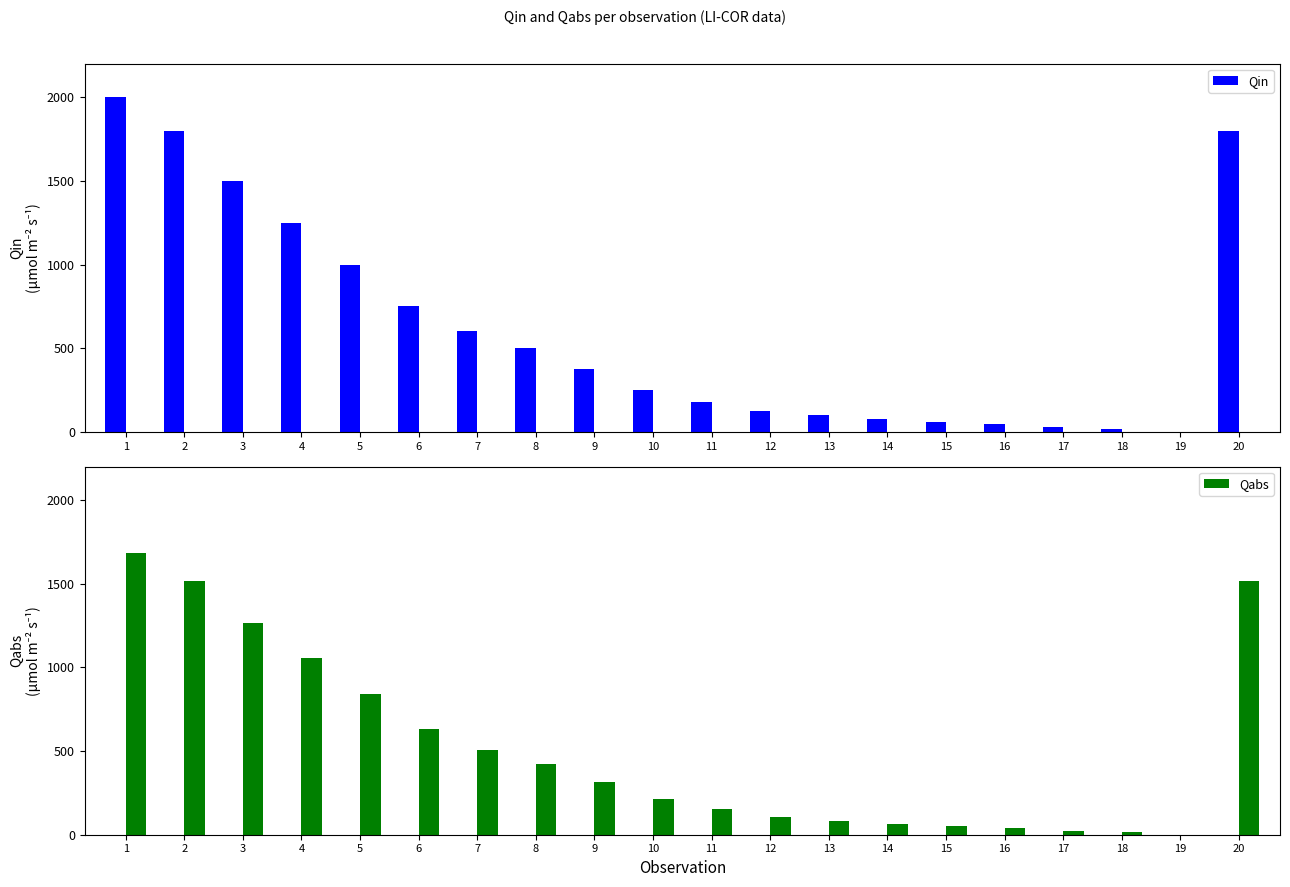

How many groups of bars are there?

20